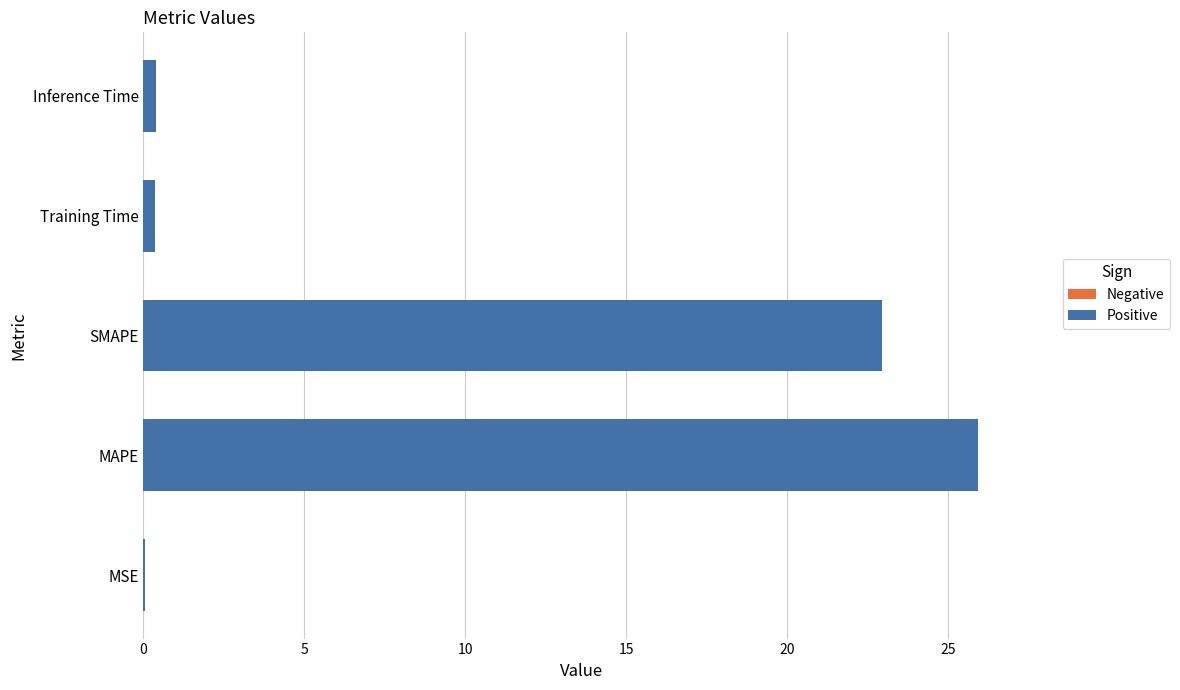

What is the sum of all values?

49.6